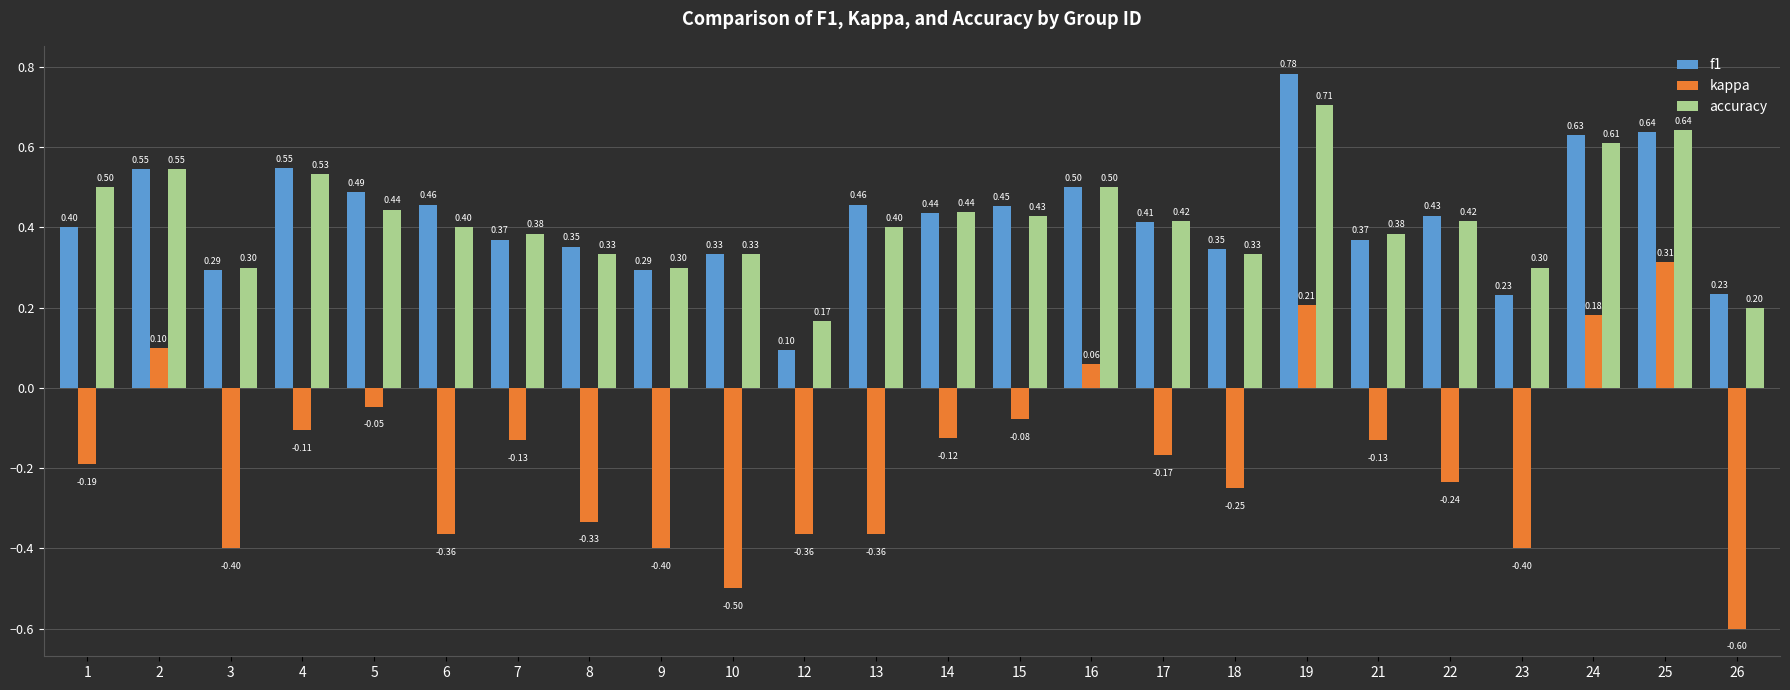

Which series changed the most between 1 and 25?

kappa